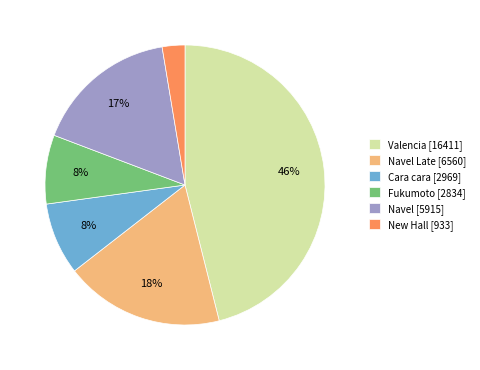

How many slices are in this pie chart?

6